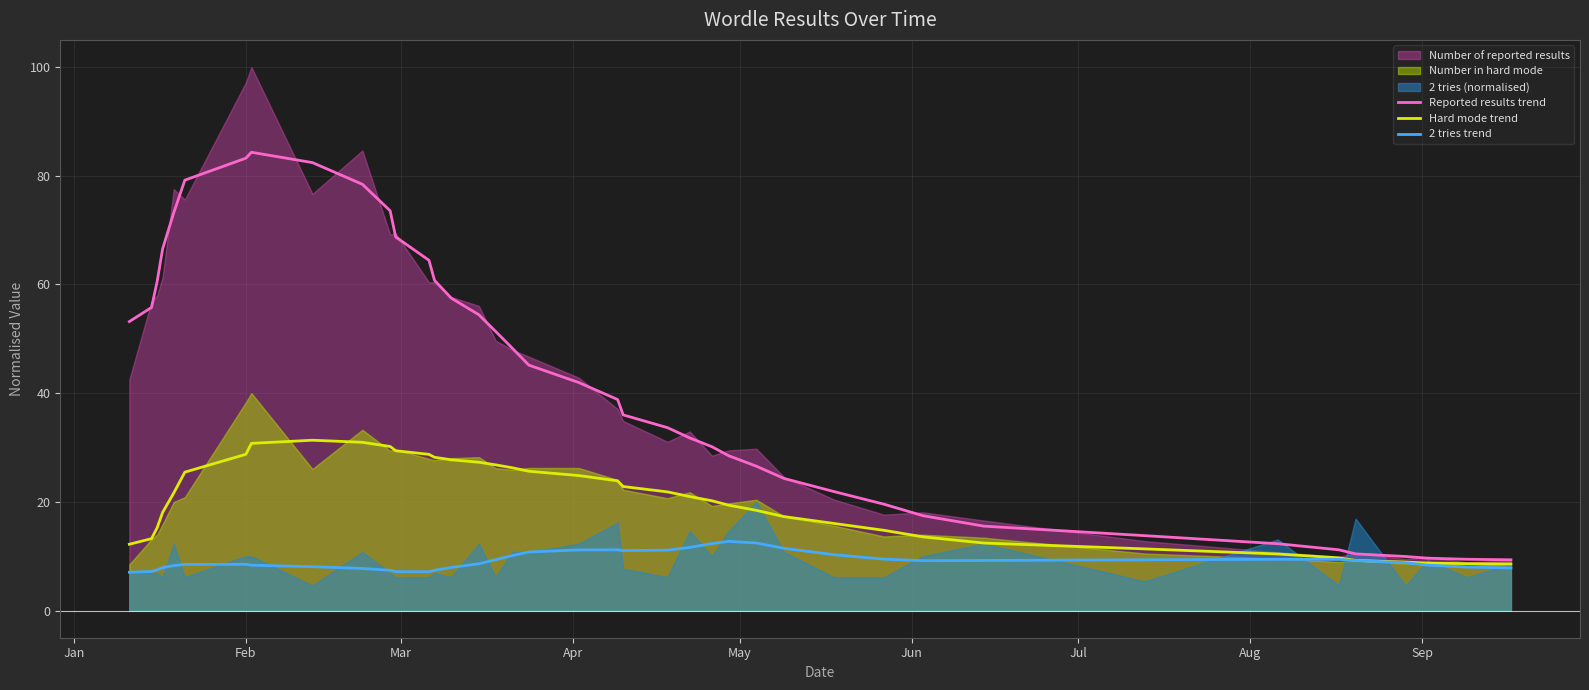

What is the smallest value displayed?

7.0